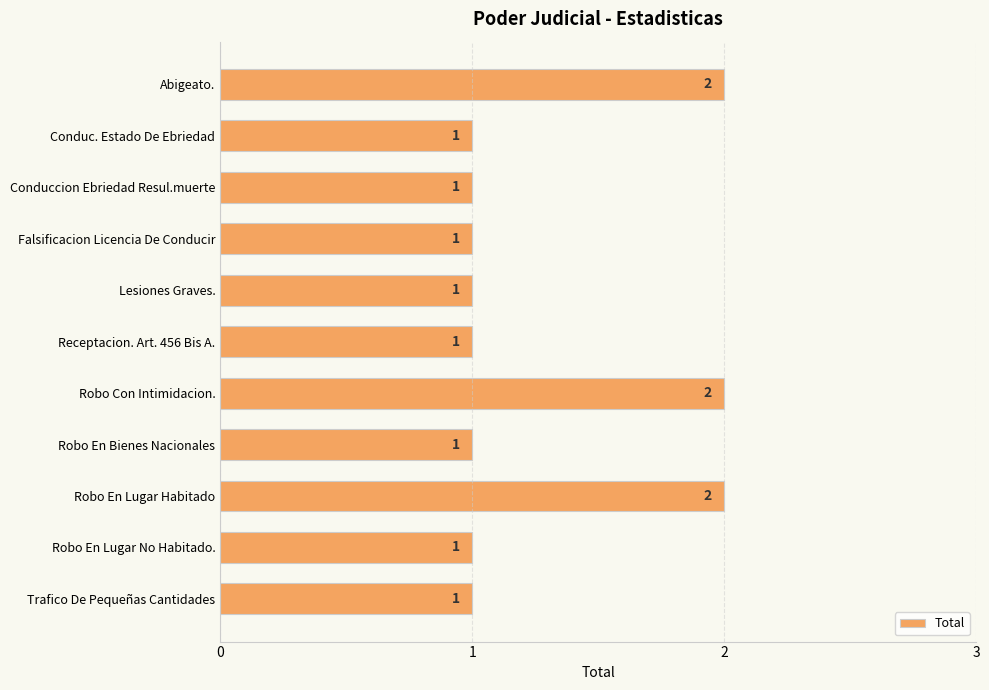

Reading top to bottom, transcribe all the data shown in this chart.

2	1	1	1	1	1	2	1	2	1	1